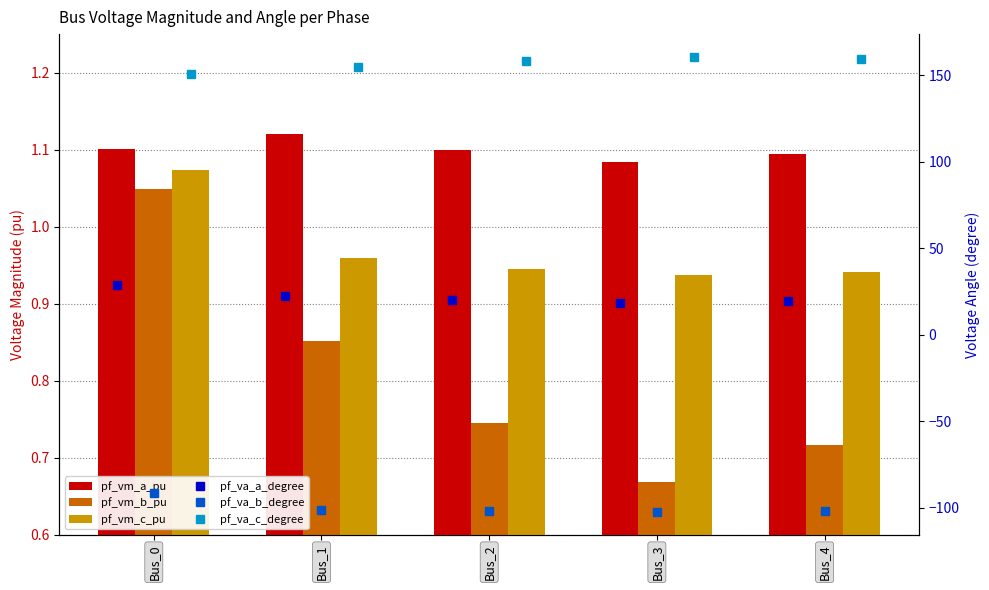

What value does the pf_vm_b_pu series have at Bus_4?

0.7